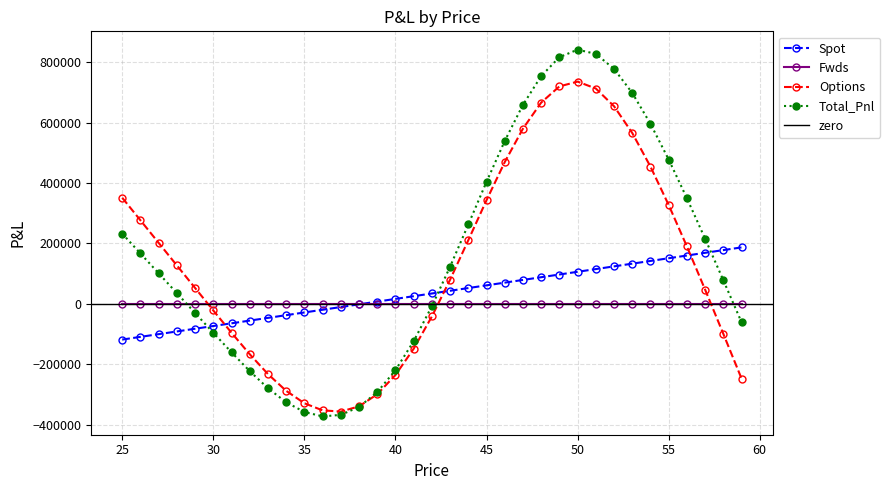

Which label corresponds to the largest value in the chart?

50